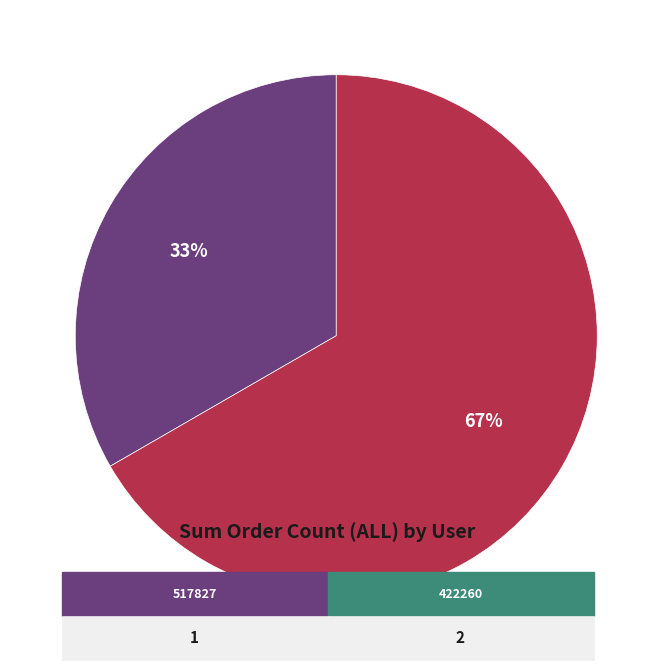

To the nearest percent, what is the average slice percentage?

50%